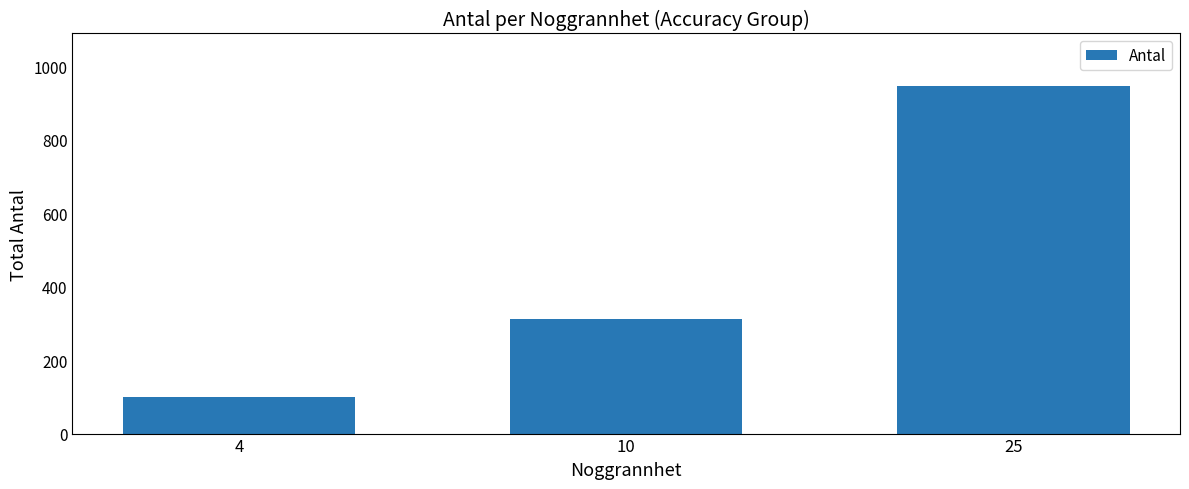

Reading left to right, list all the values displayed in this chart.

99	311	948